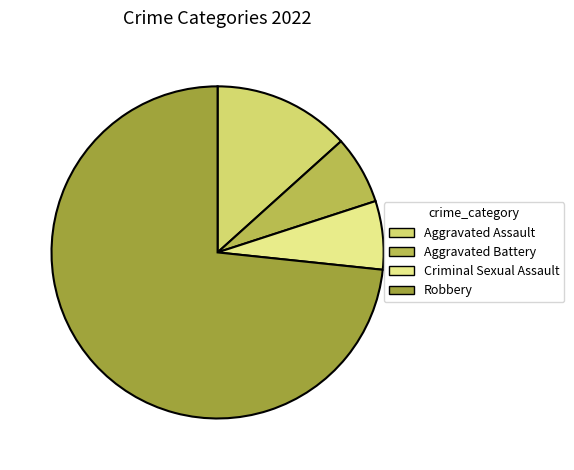

How many slices are in this pie chart?

4